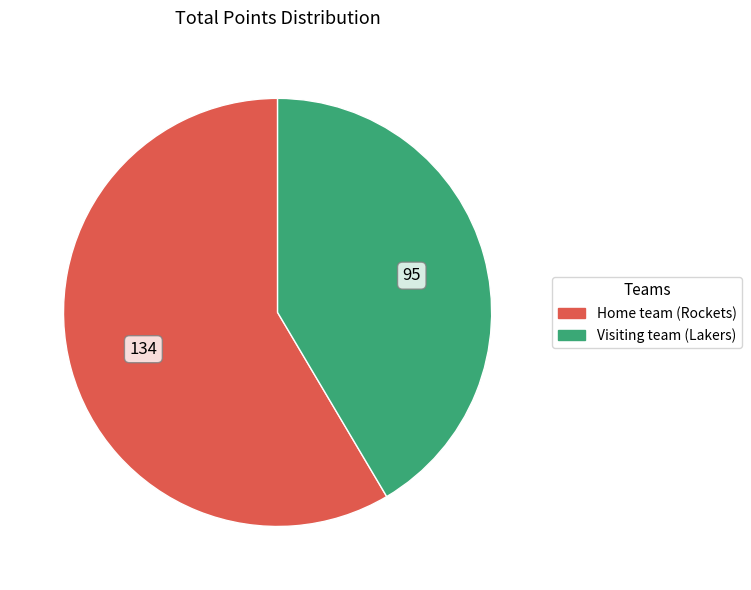

Rank the categories by value from highest to lowest.

Home team (Rockets), Visiting team (Lakers)